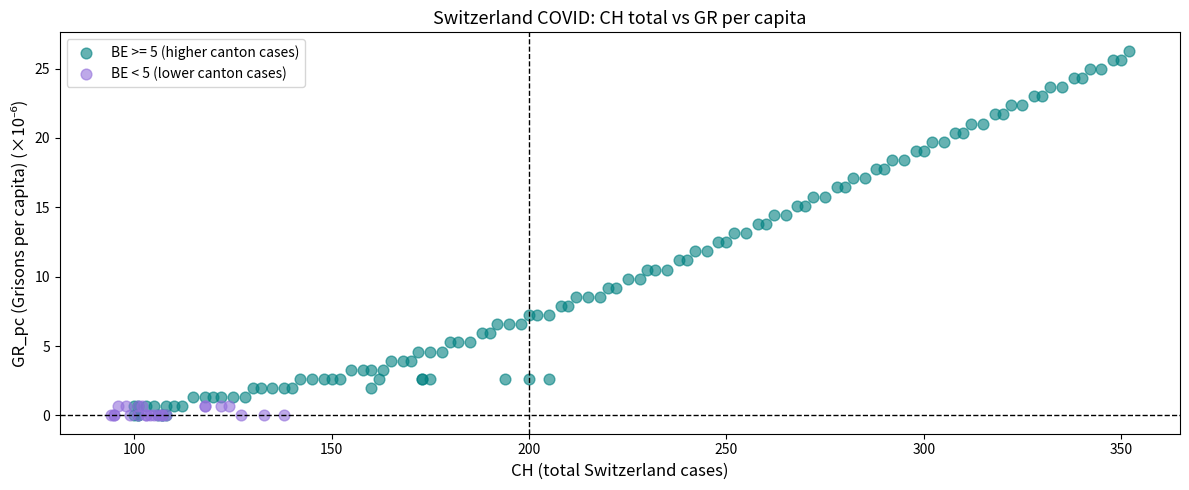

Which series has the largest Y range (max minus min)?

BE >= 5 (higher canton cases)